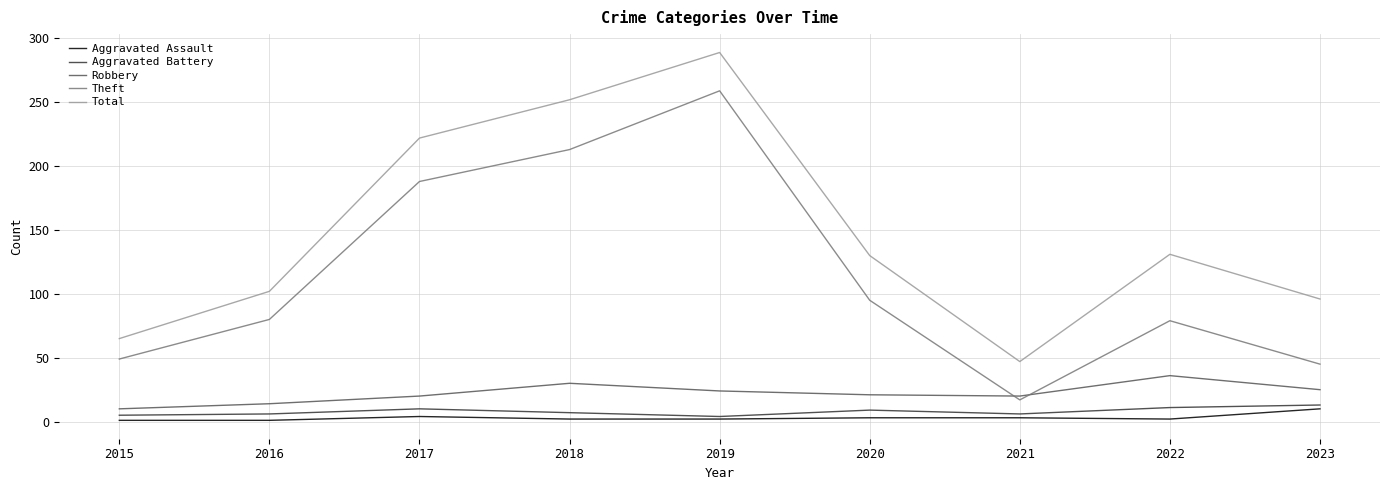

Is the value of Aggravated Battery at 2017 greater than the value of Robbery at 2016?

No